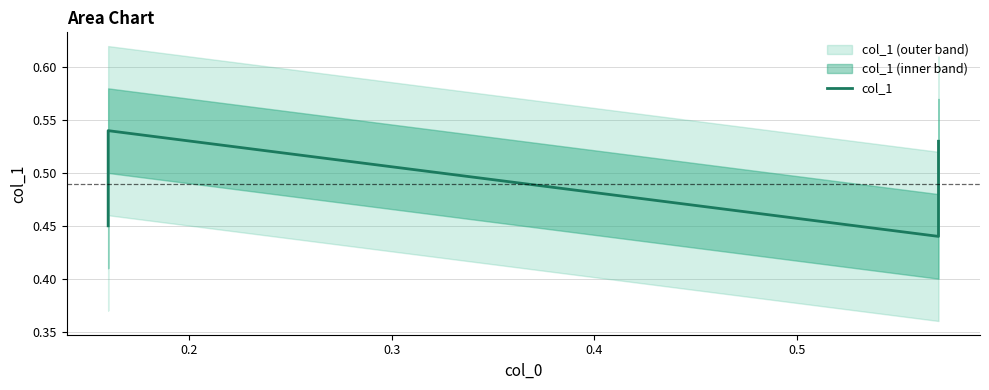

Does the chart display data point markers on the line(s)?

No